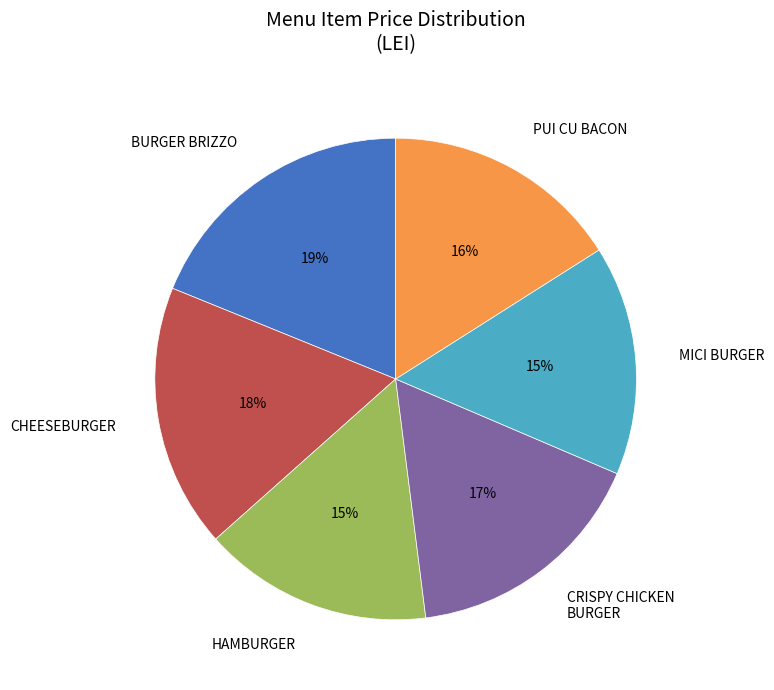

Between MICI BURGER and PUI CU BACON, which is larger?

PUI CU BACON